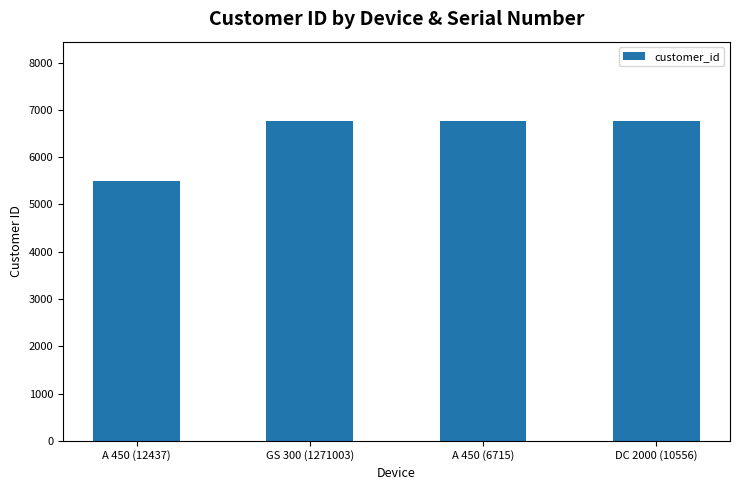

The value at GS 300 (1271003) is 2557. True or false?

False